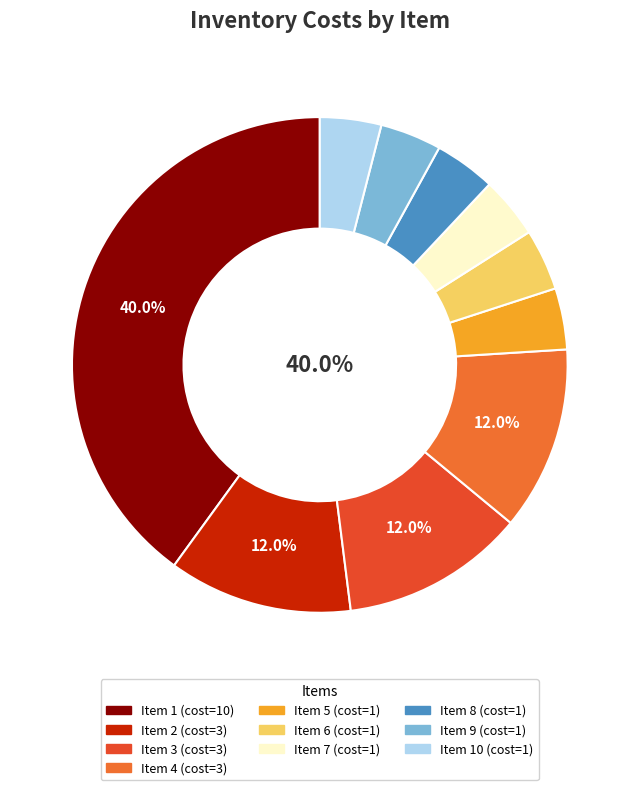

To the nearest percent, what percentage of the pie is 7?

4%